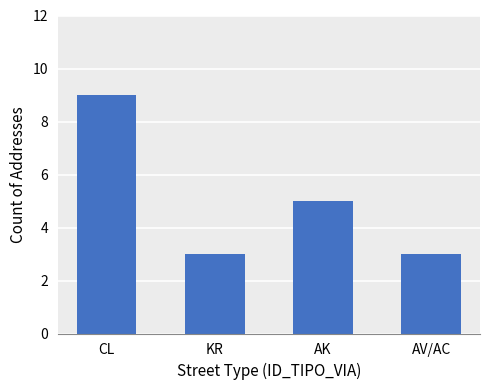

What is the change in value from KR to AK?

+2